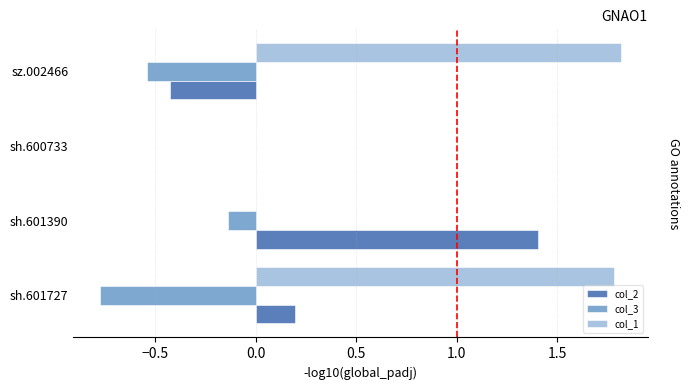

Count the number of categories in the chart.

4